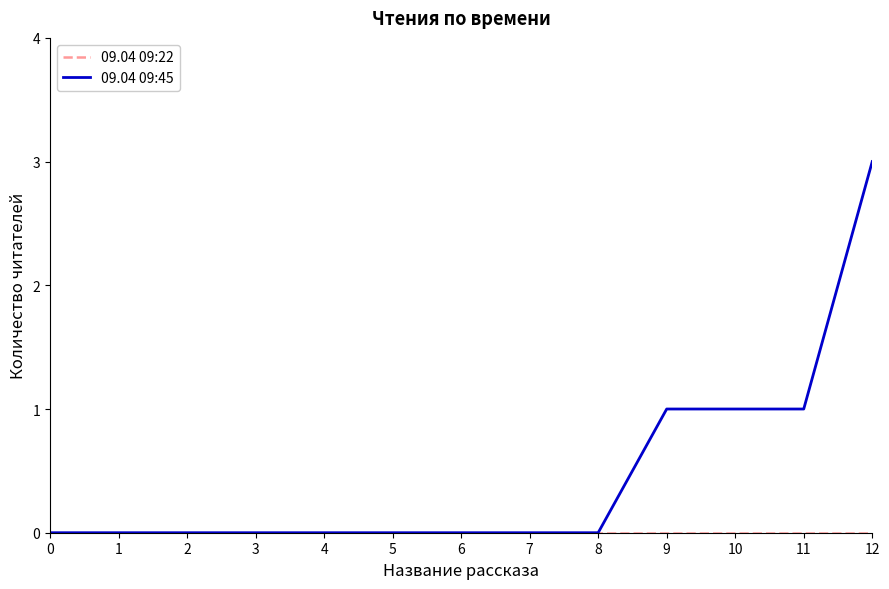

At which category does the chart reach its peak across all series?

12